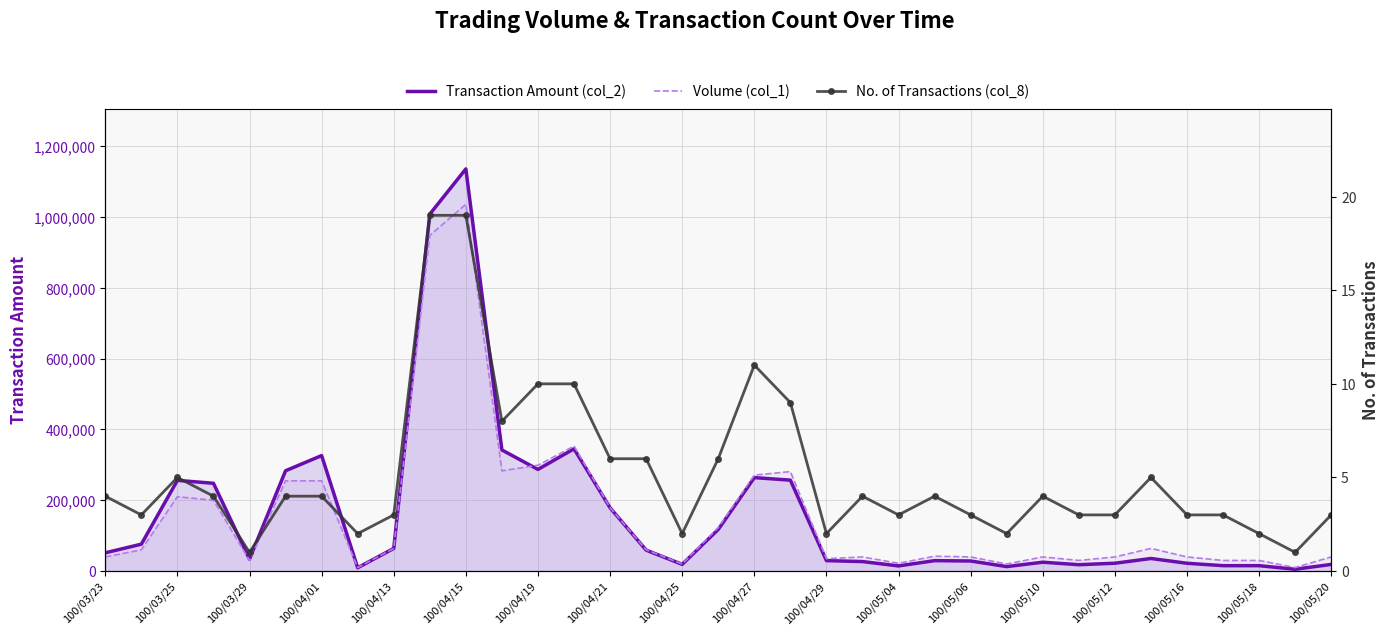

What is the average value of the Transaction Amount (col_2) series?

162324